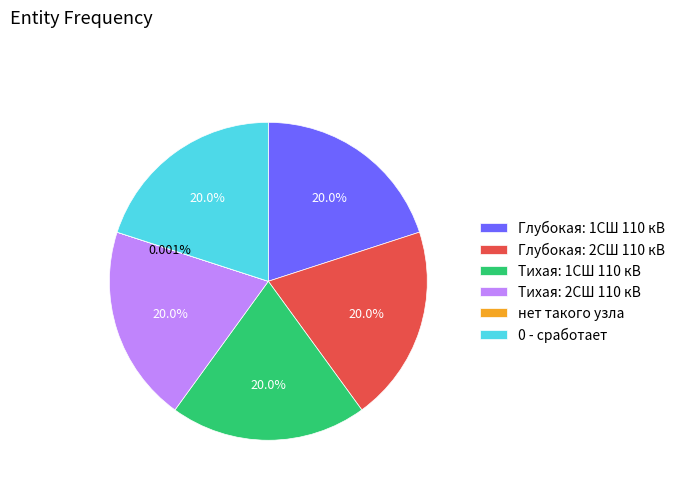

Approximately how many times larger is the value at Глубокая: 1СШ 110 кВ compared to Глубокая: 2СШ 110 кВ?

1.0